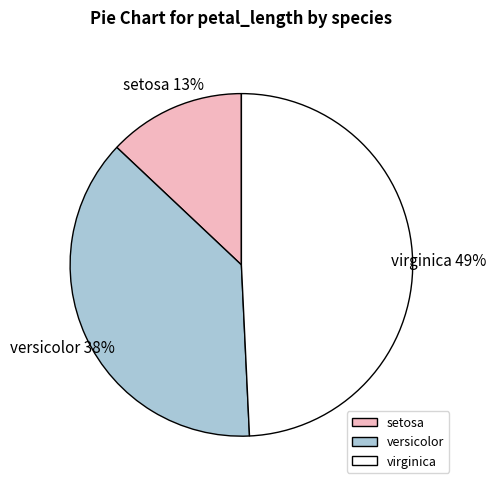

Does any single category account for the majority?

No